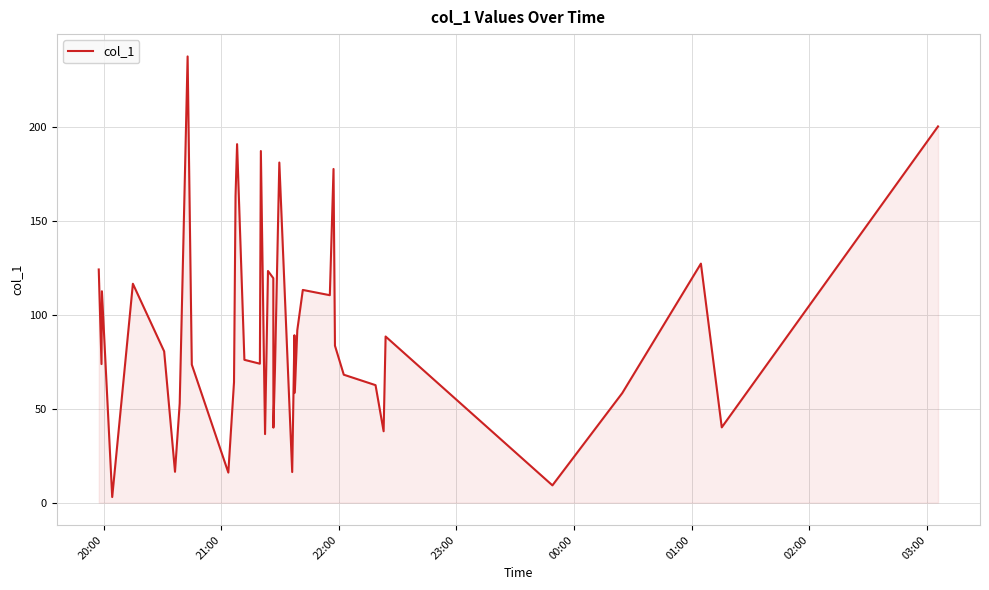

What is the difference between the maximum and minimum values?

234.7